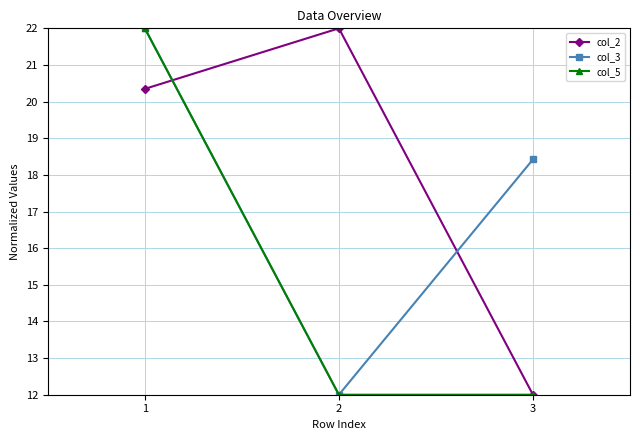

How many col_5 values are between 12 and 22?

3